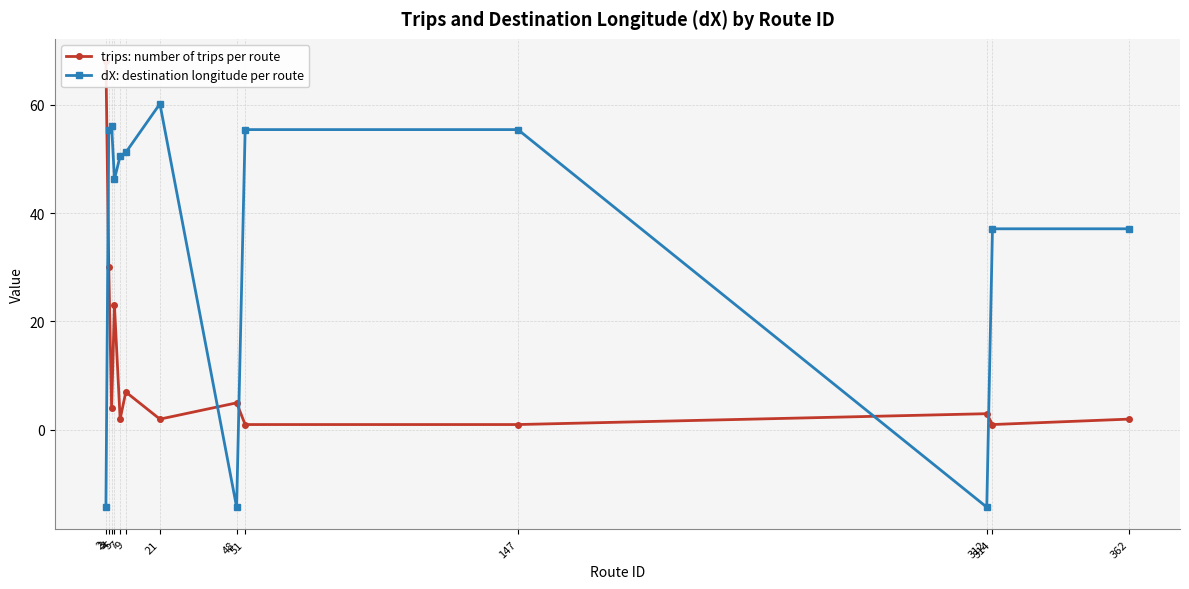

Reading left to right, transcribe all the data shown in this chart.

trips: number of trips per route: 68.0	30.0	4.0	23.0	2.0	7.0	2.0	5.0	1.0	1.0	3.0	1.0	2.0
dX: destination longitude per route: -14.2	55.4	56.1	46.2	50.5	51.2	60.1	-14.2	55.4	55.4	-14.2	37.1	37.1